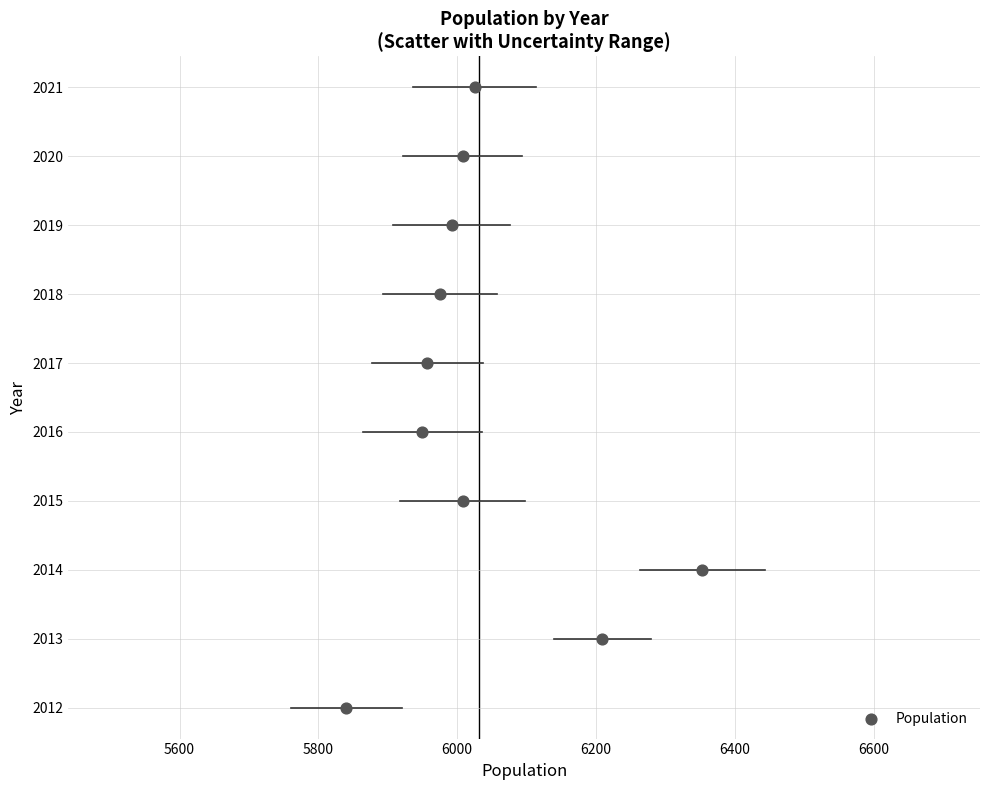

What is the average X value?

6032